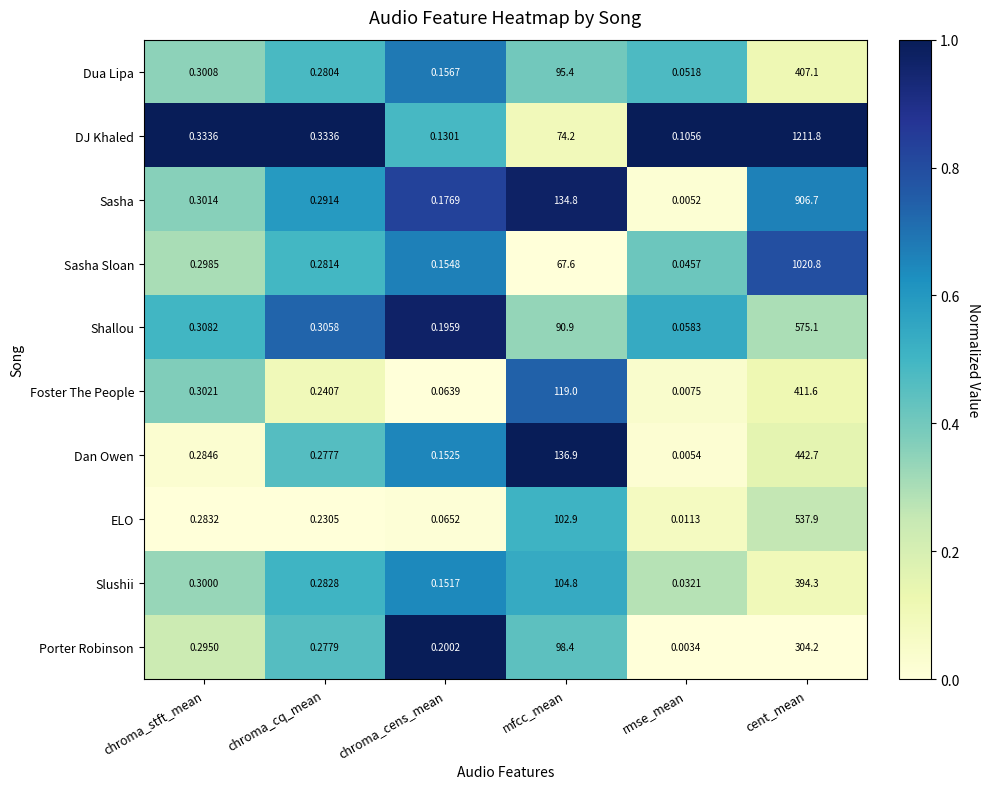

Which label corresponds to the largest value in the chart?

cent_mean